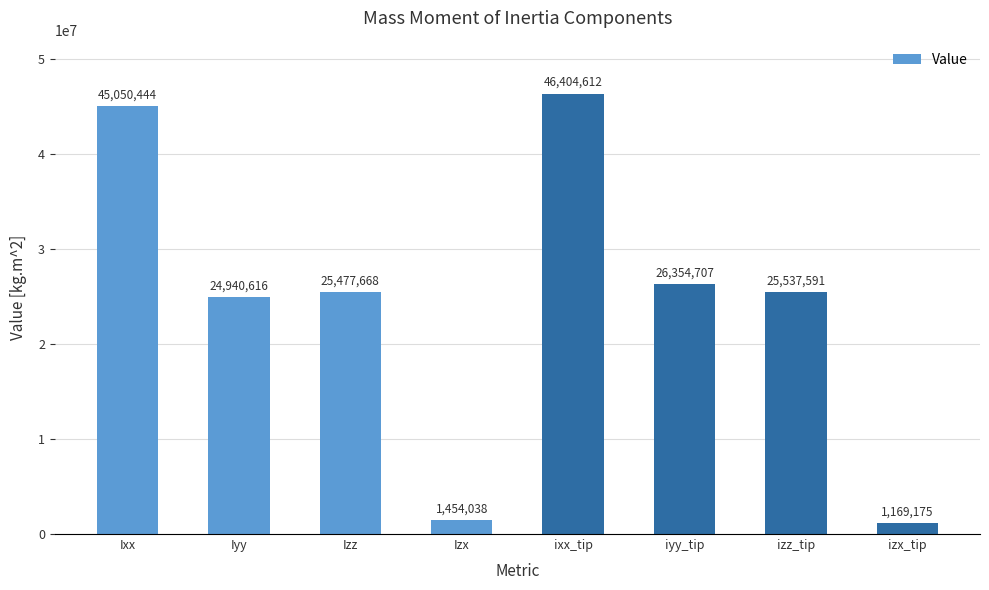

Where does the data first go above 25537591?

Ixx